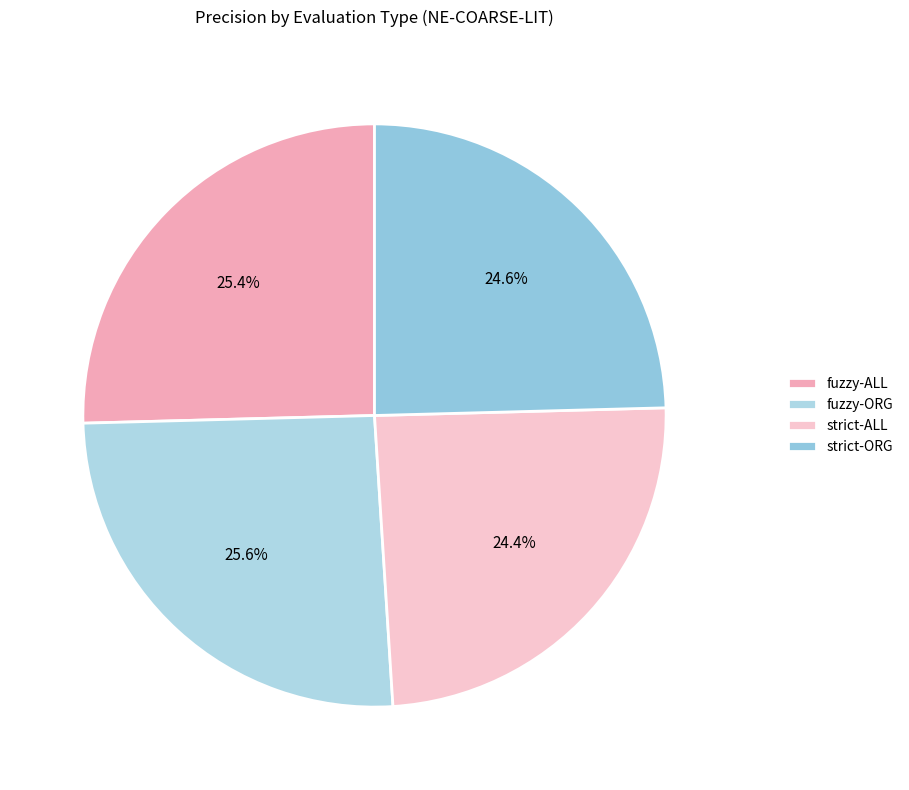

Is it true that fuzzy-ALL is 13% of the pie?

False